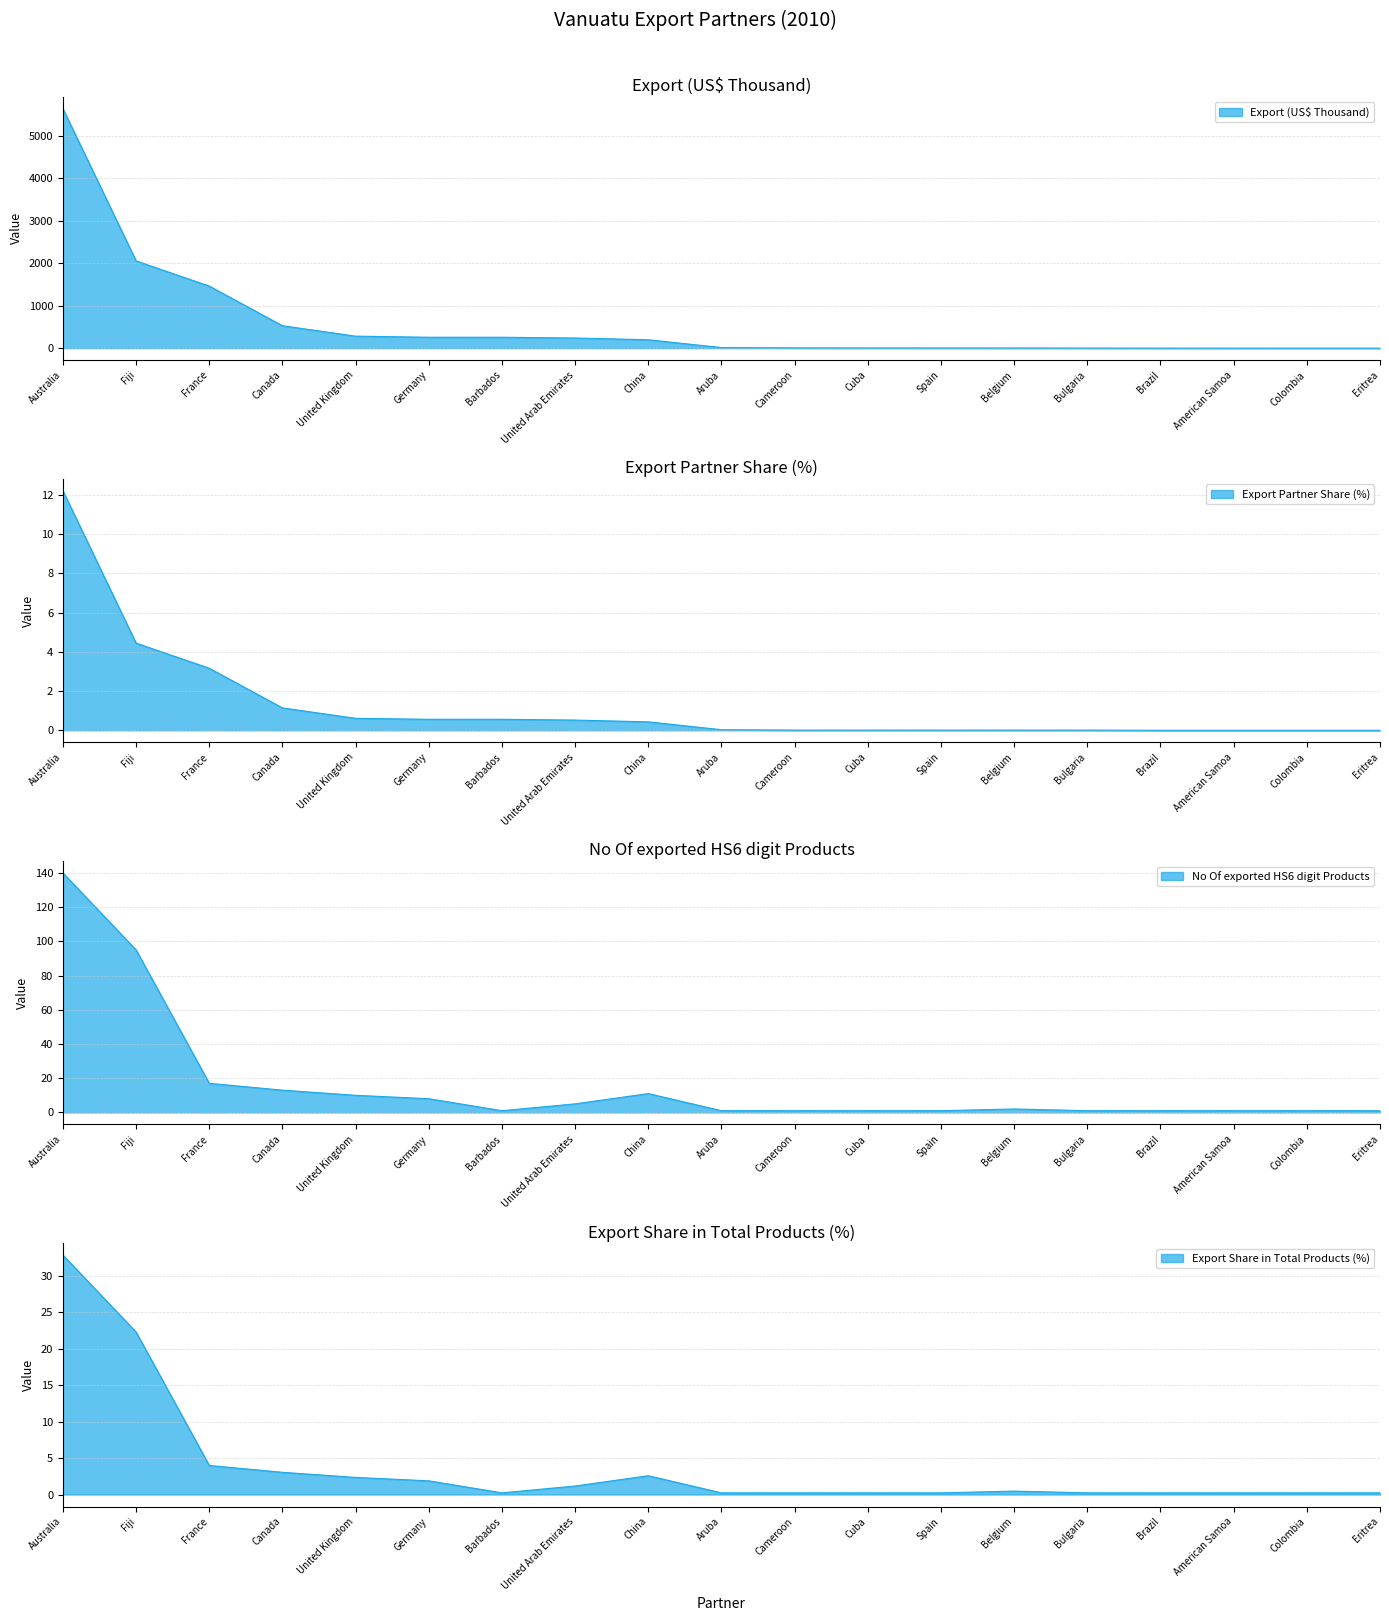

True or false: Export Share in Total Products (%) has more than 0 interior local peaks.

True